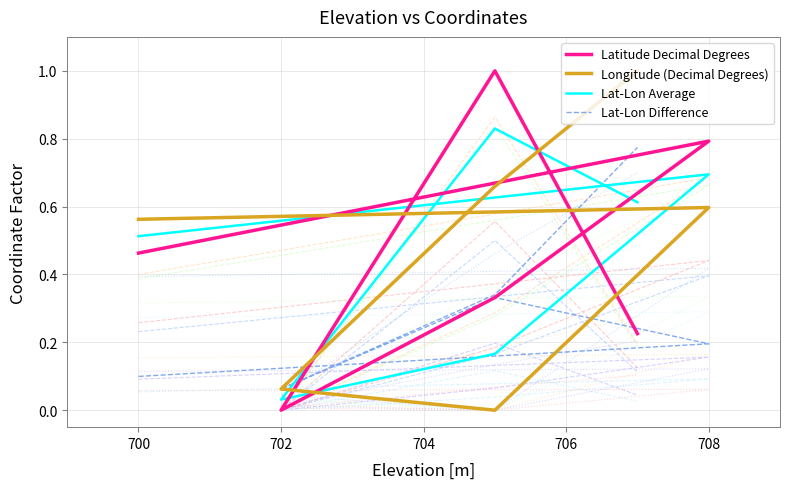

True or false: Lat-Lon Average and Latitude Decimal Degrees cross at least once.

True